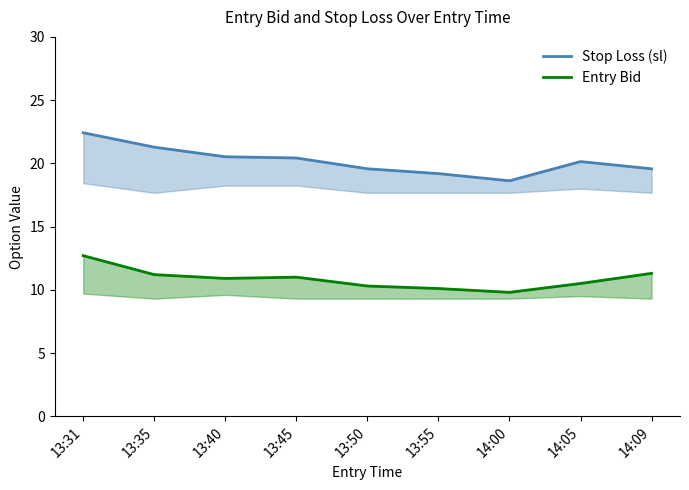

At which category is the sum across all series the highest?

13:31